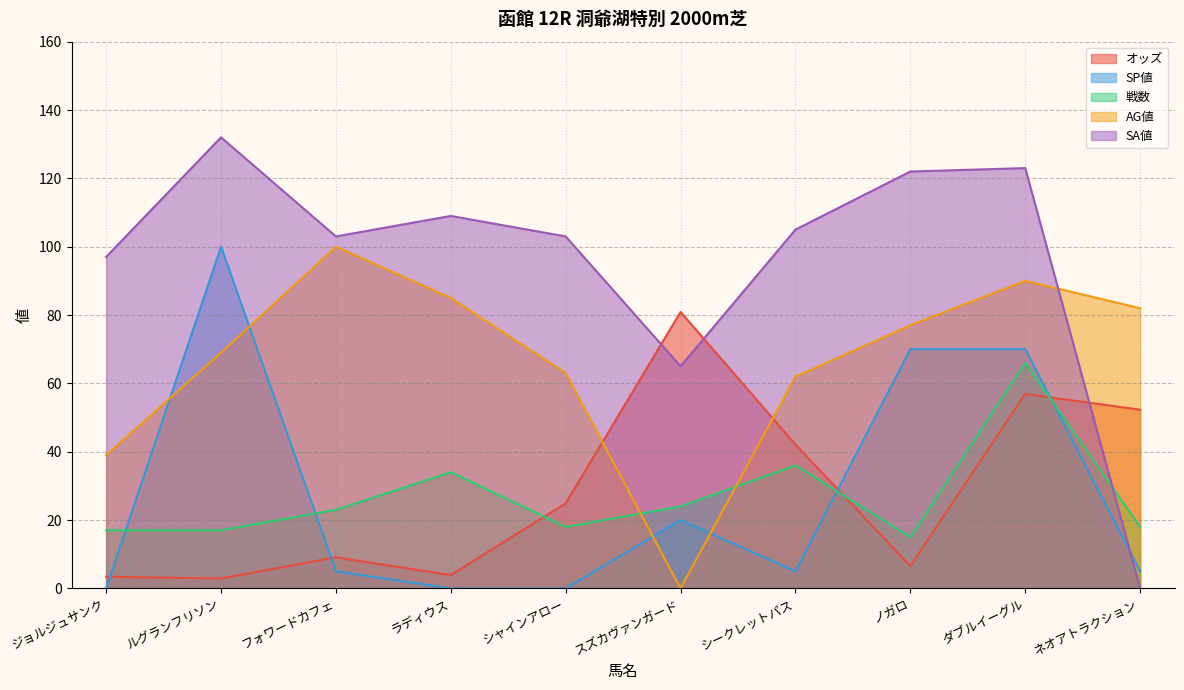

The オッズ series shows 34.7 at ネオアトラクション. True or false?

False